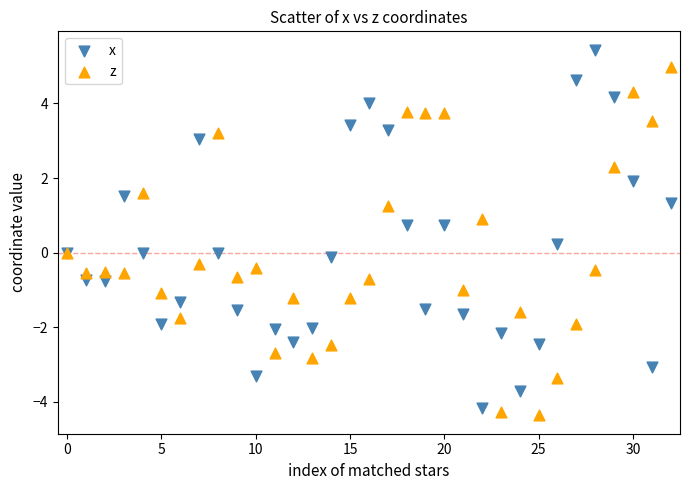

What are all the series names shown in the legend?

x, z